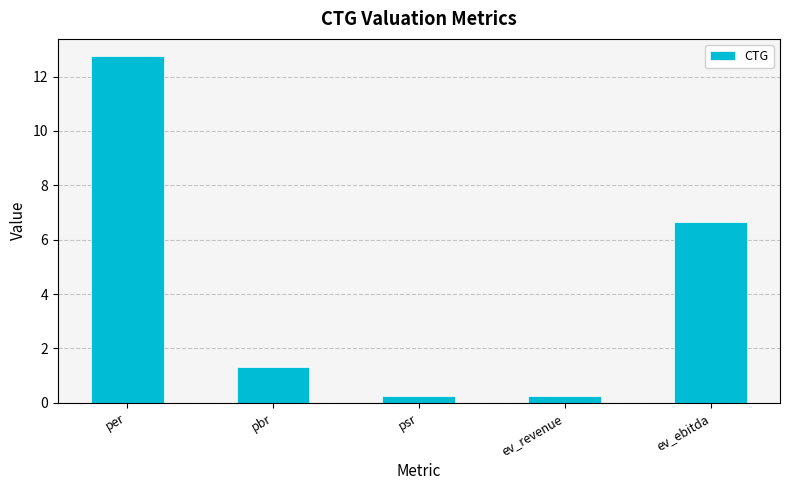

What is the value of the 5th bar from the left?

6.6